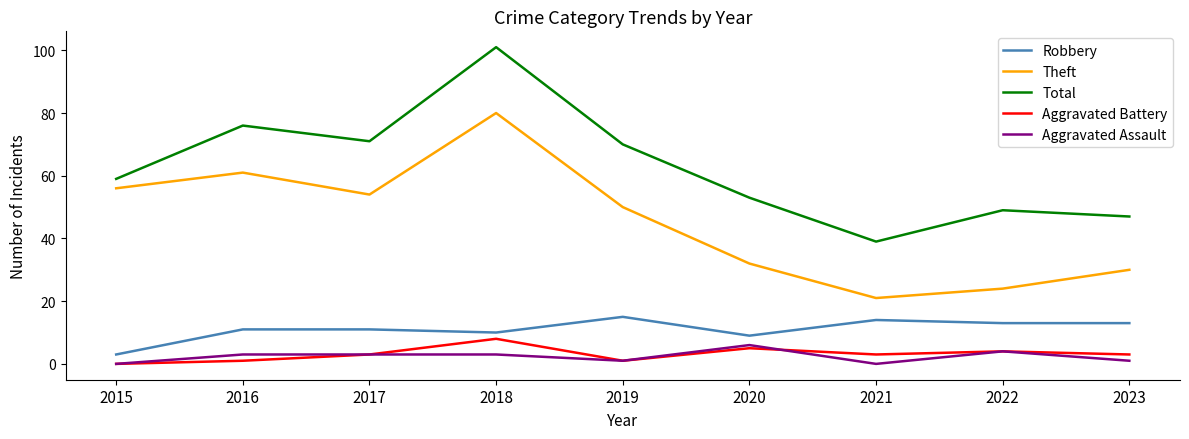

How many lines are shown in the chart?

5